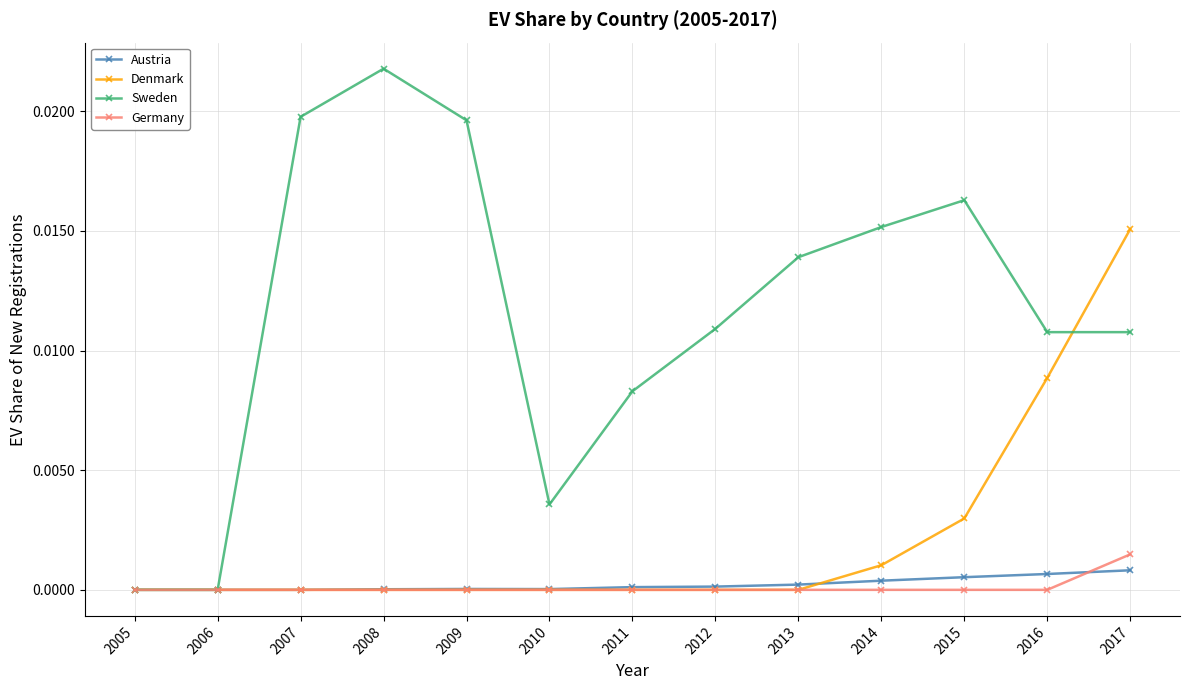

At which category does Sweden reach its first local peak?

2008